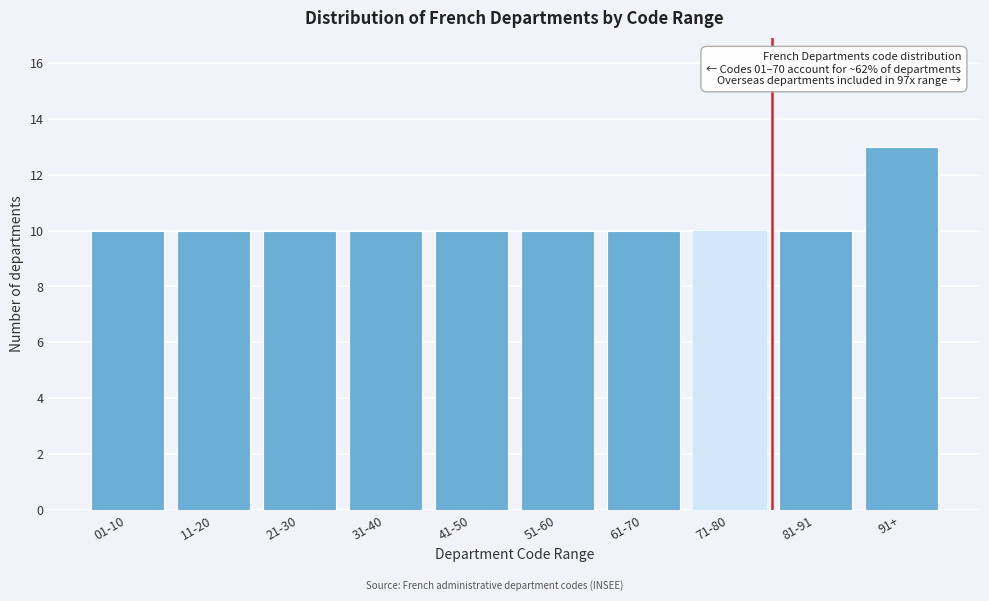

Reading right to left, what are all the values shown in this chart?

91+=13	81-91=10	71-80=10	61-70=10	51-60=10	41-50=10	31-40=10	21-30=10	11-20=10	01-10=10